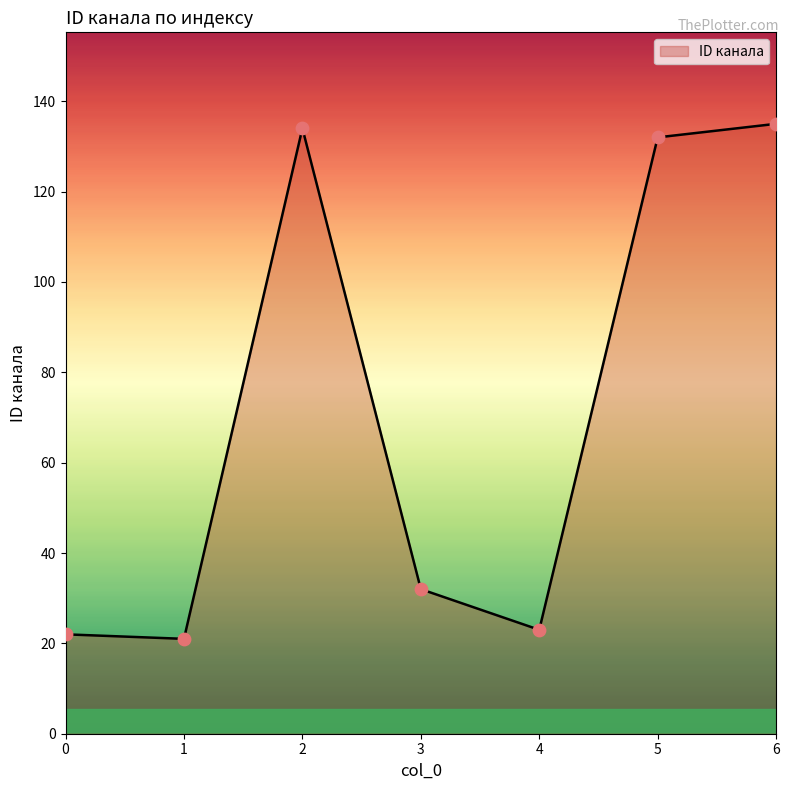

What is the change in value from 3 to 5?

+100